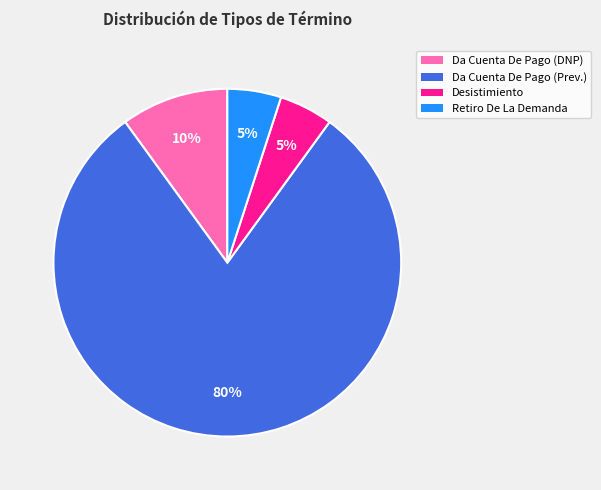

Approximately how many times larger is the value at Da Cuenta De Pago (Prev.) compared to Desistimiento?

16.0